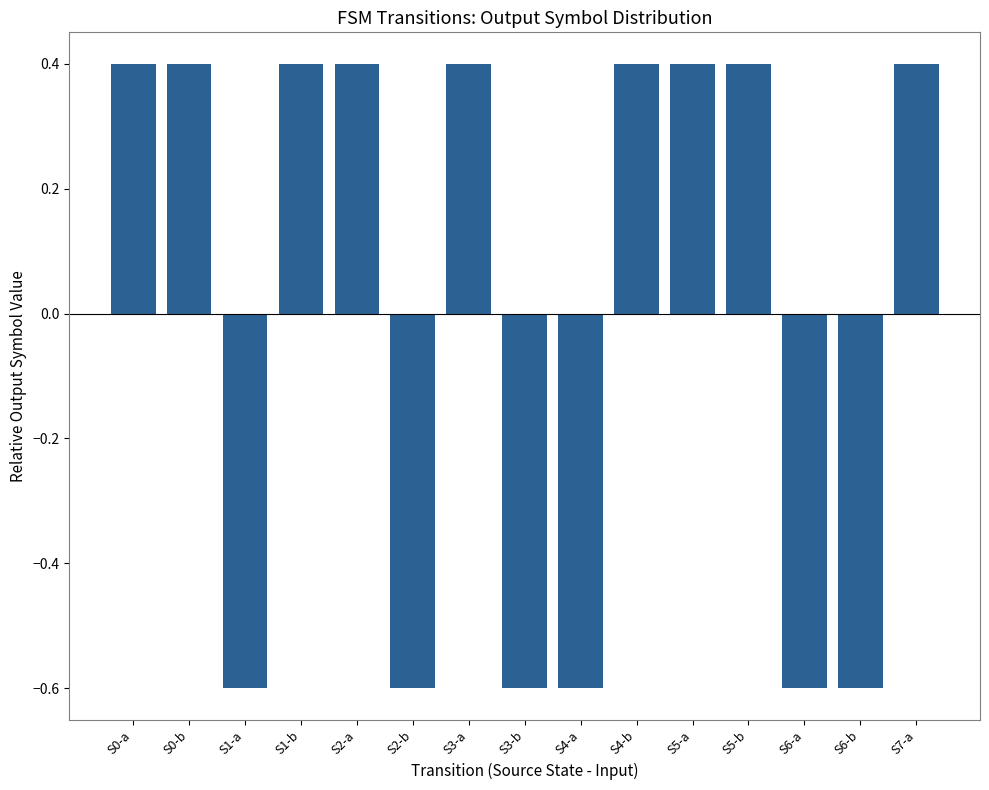

What is the label of the 9th bar from the left?

S4-a